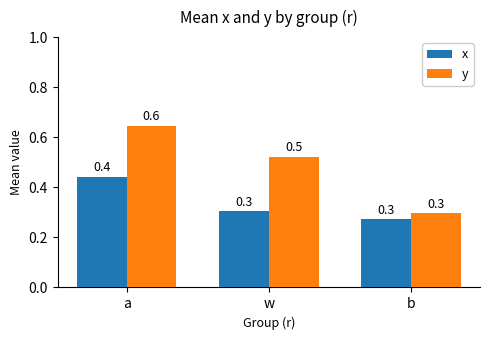

Which series has the largest range (max minus min)?

y